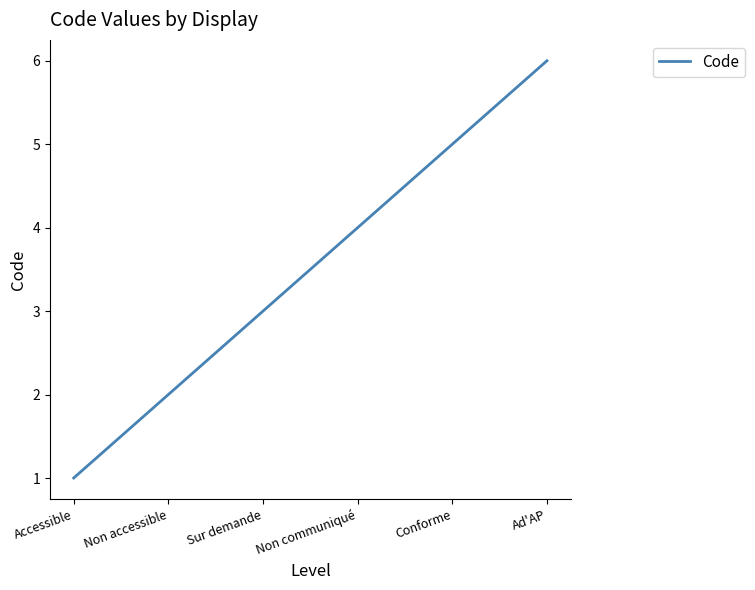

List the labels in order of value, largest first.

Ad'AP, Conforme, Non communiqué, Sur demande, Non accessible, Accessible